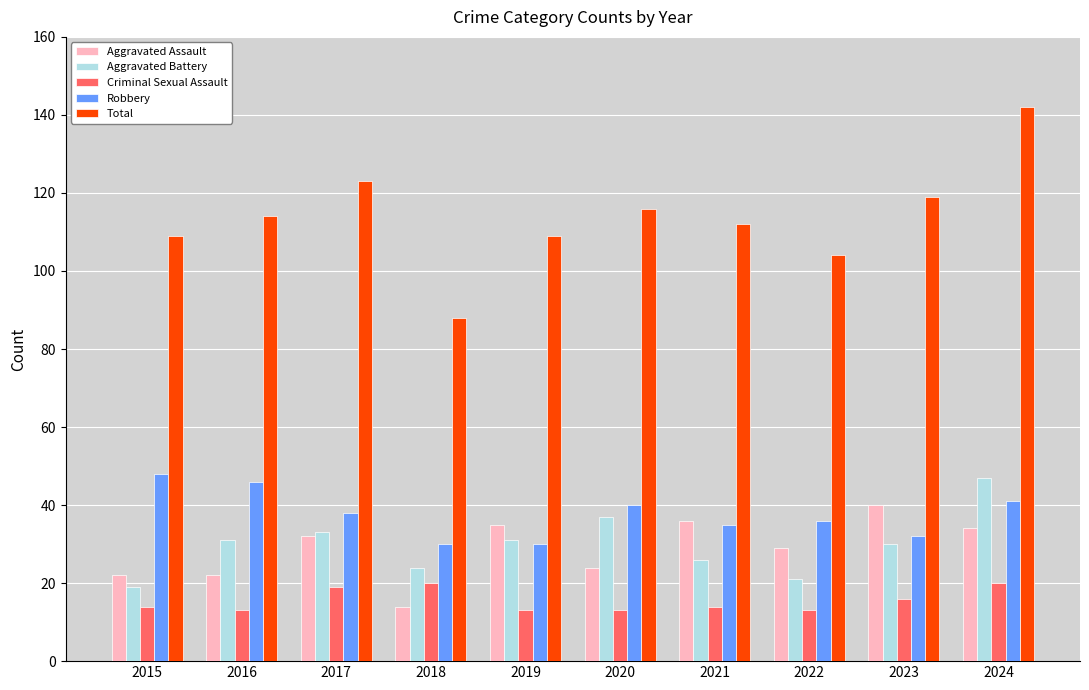

What is the total value across all series at 2023?

237